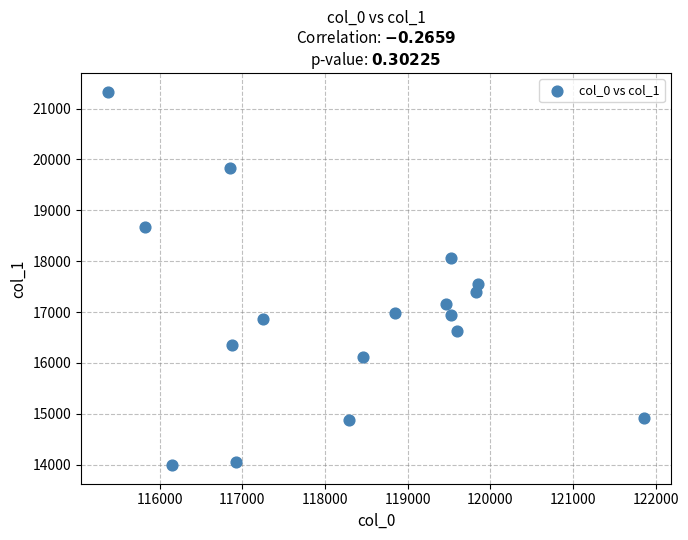

What is the range of X values (max minus min)?

6489.6